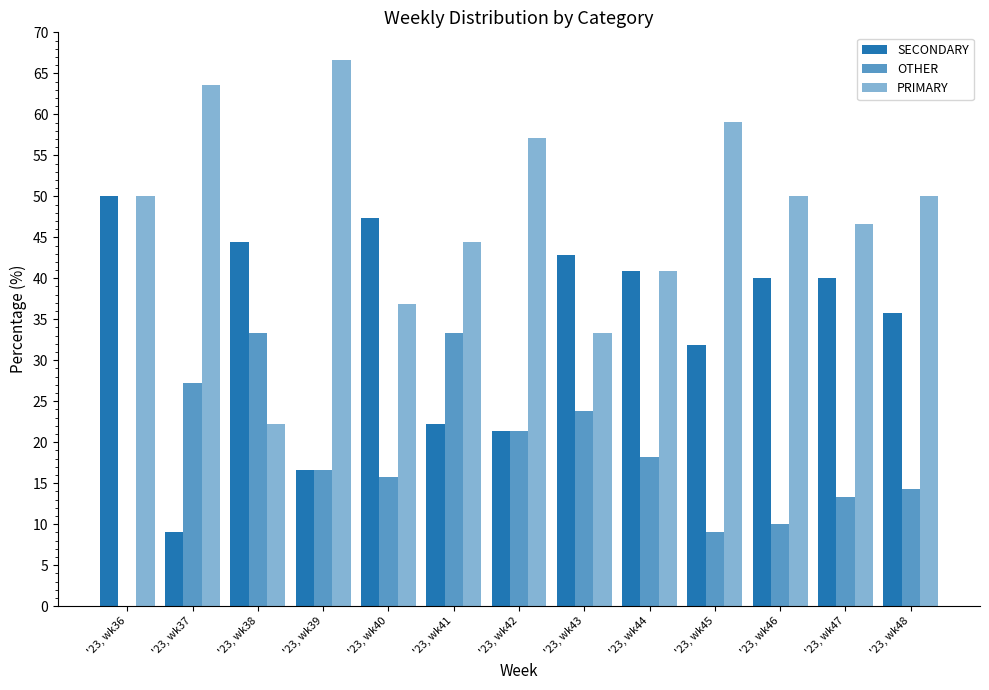

What is the sum of all OTHER values?

236.5